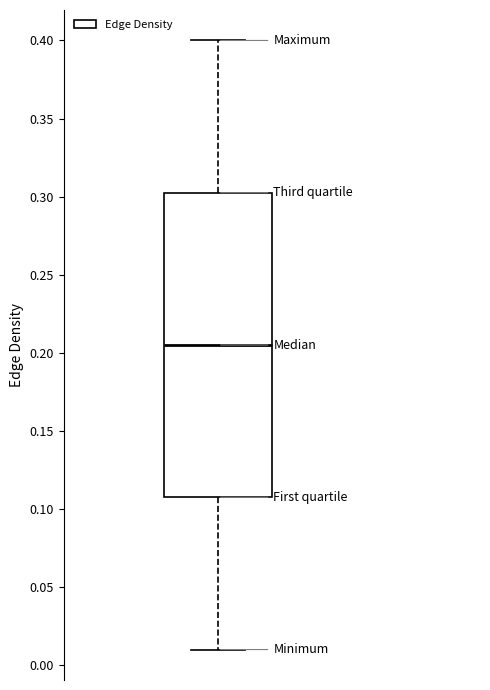

Where is the upper edge of the box on the y-axis? The values are not printed on the chart, so give them approximately, as read against the axis.

0.305